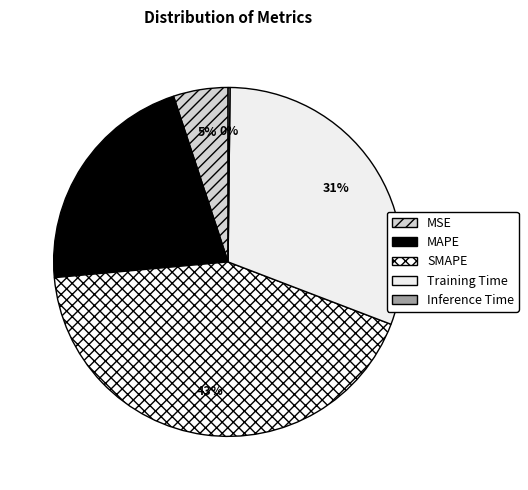

Is there a majority slice in this chart?

No